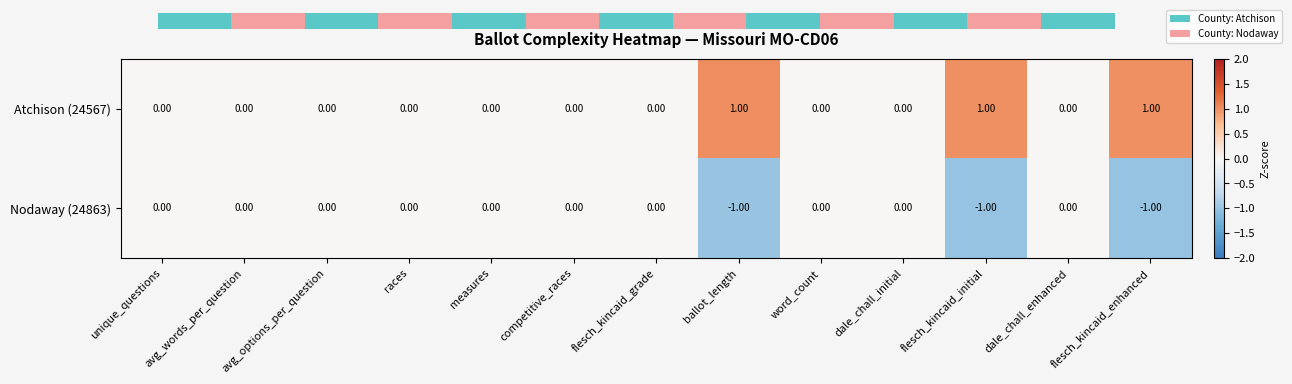

Count the Nodaway (24863) values in the range 0 to 1.

10